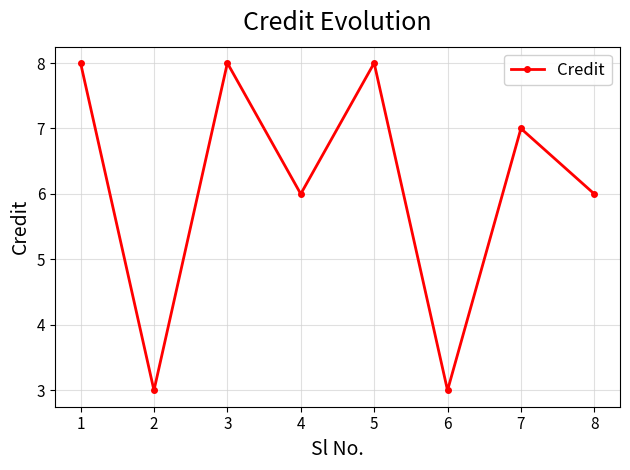

What is the value of the 3rd point from the left?

8